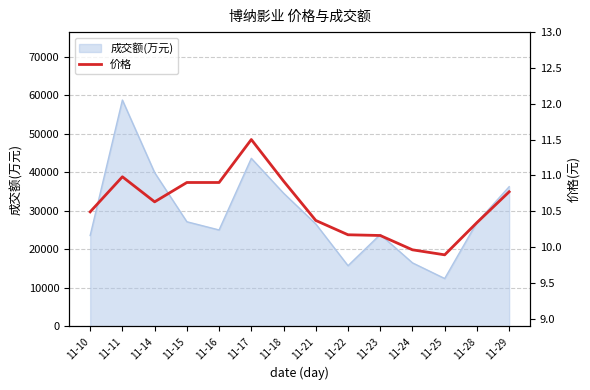

How many lines are shown in the chart?

1